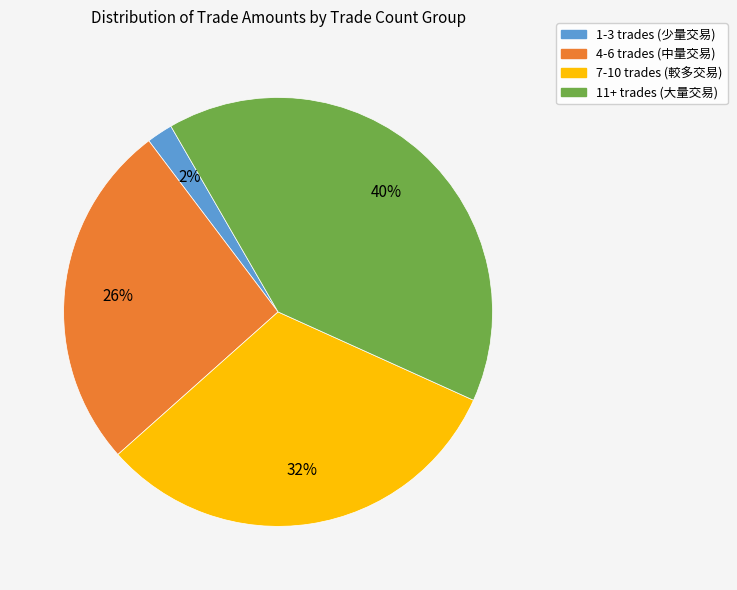

To the nearest percent, what is the average slice percentage?

25%